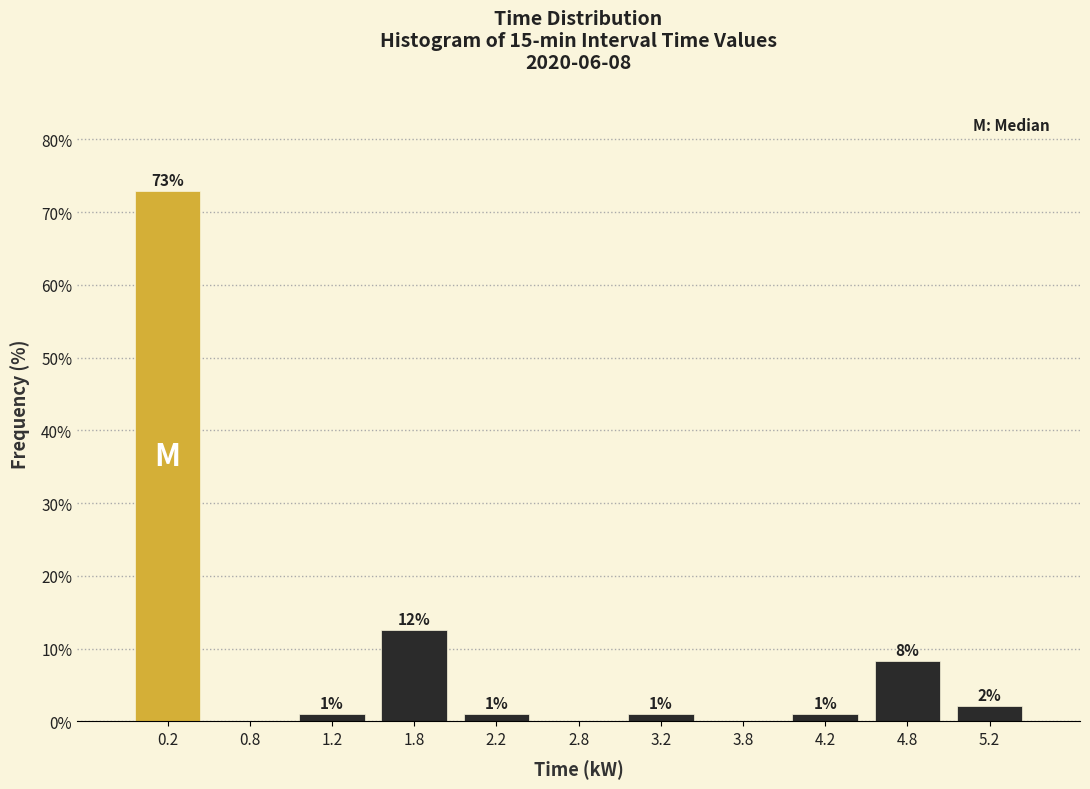

Over which range of the x-axis is the bar tallest?

0.0 to 0.5